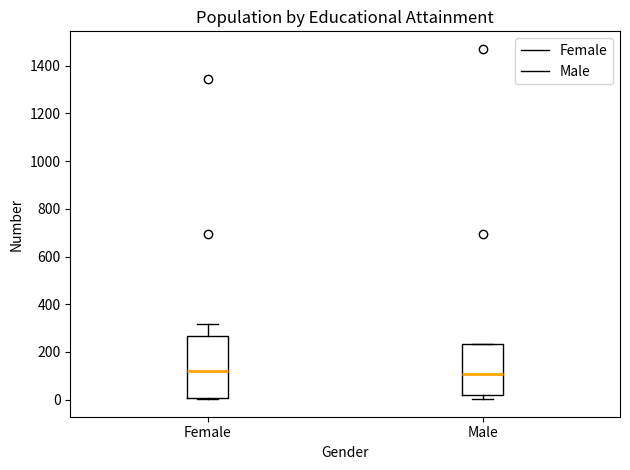

Comparing the boxes themselves (not the whiskers), which one is the tallest?

Female